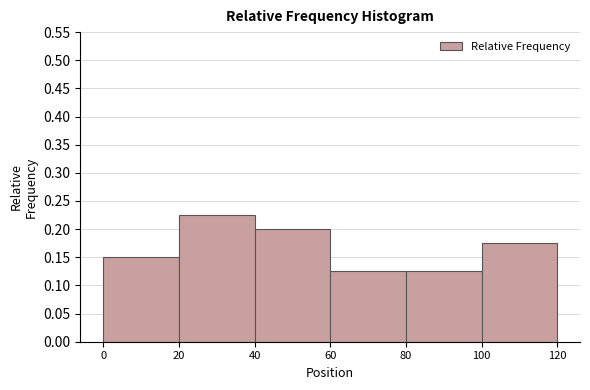

Which range on the x-axis has the tallest bar?

20 to 40